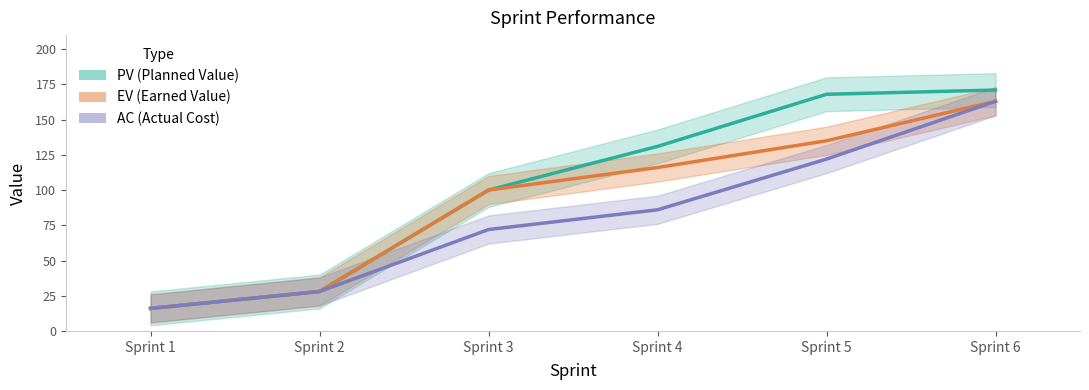

How many lines are shown in the chart?

3